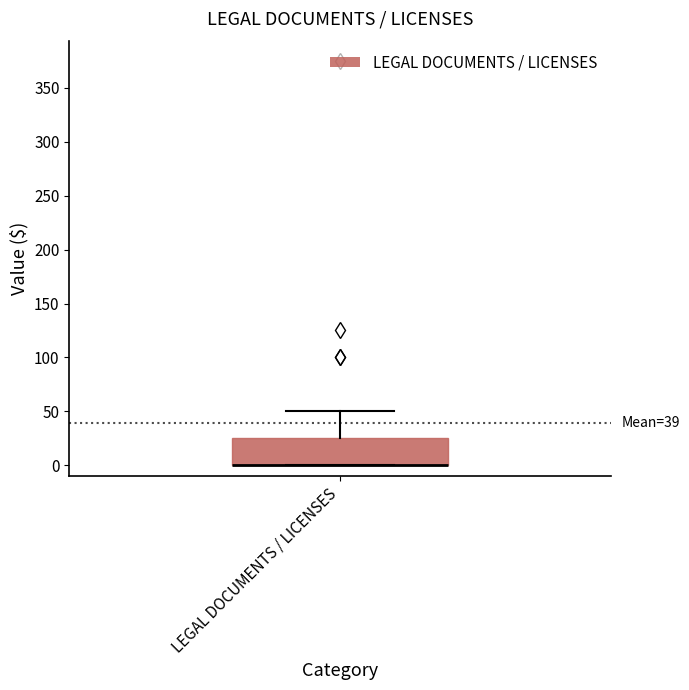

Where is the lower edge of the box for LEGAL DOCUMENTS / LICENSES on the y-axis? The values are not printed on the chart, so give them approximately, as read against the axis.

0